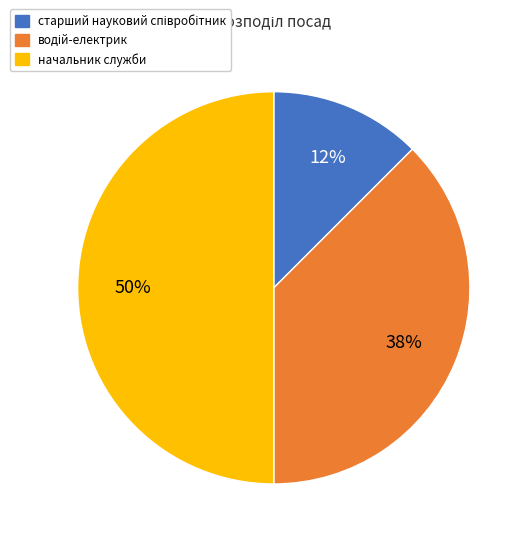

To the nearest percent, what is the average slice percentage?

33%